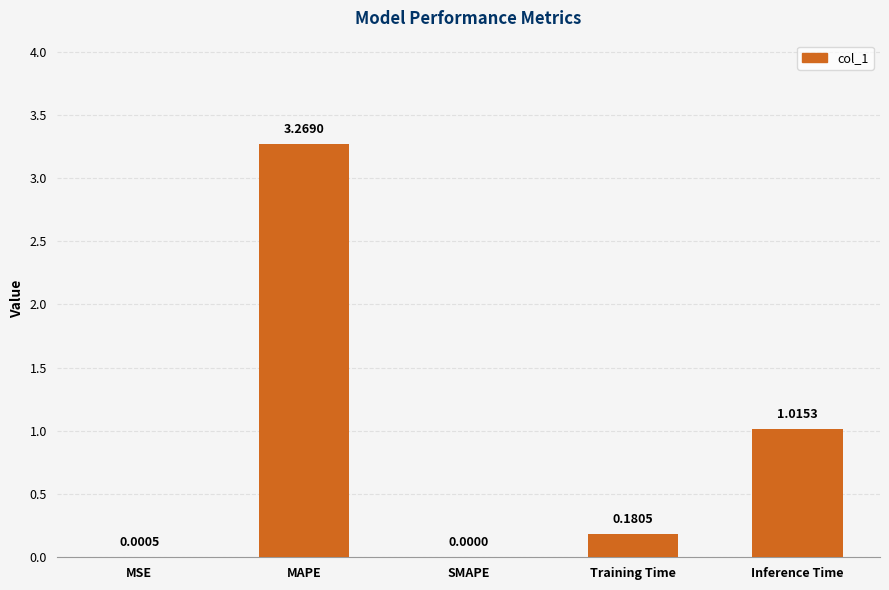

At which category does the chart reach its peak across all series?

MAPE